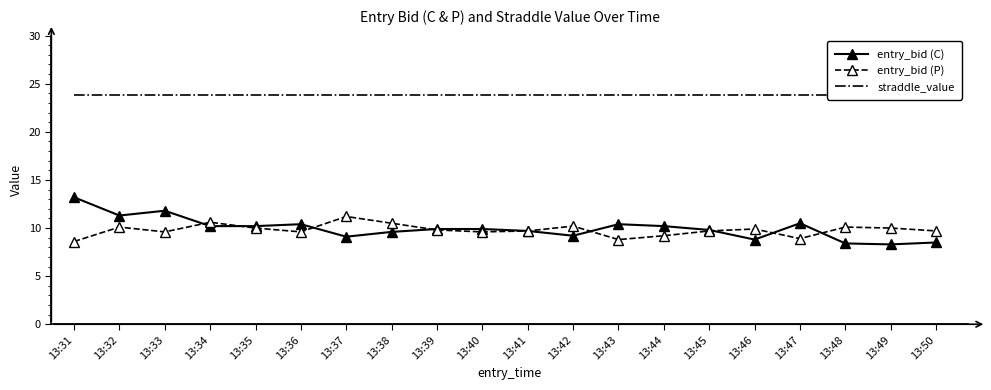

List the labels in order of entry_bid (C) value, smallest first.

13:49, 13:48, 13:50, 13:46, 13:37, 13:42, 13:38, 13:41, 13:45, 13:39, 13:40, 13:34, 13:35, 13:44, 13:36, 13:43, 13:47, 13:32, 13:33, 13:31